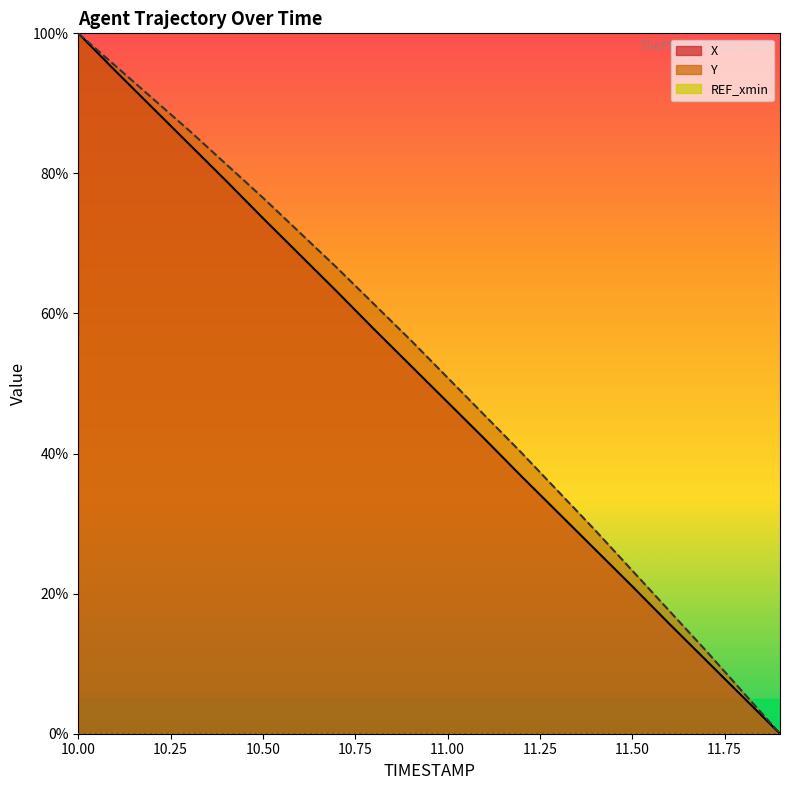

True or false: X has a value of 89.4 at 10.2.

True